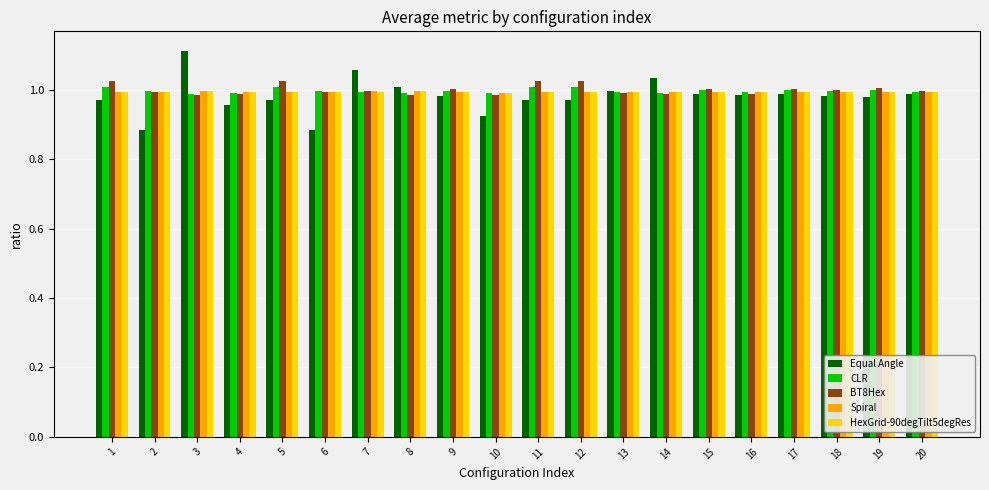

Which series has the widest spread of values?

Equal Angle